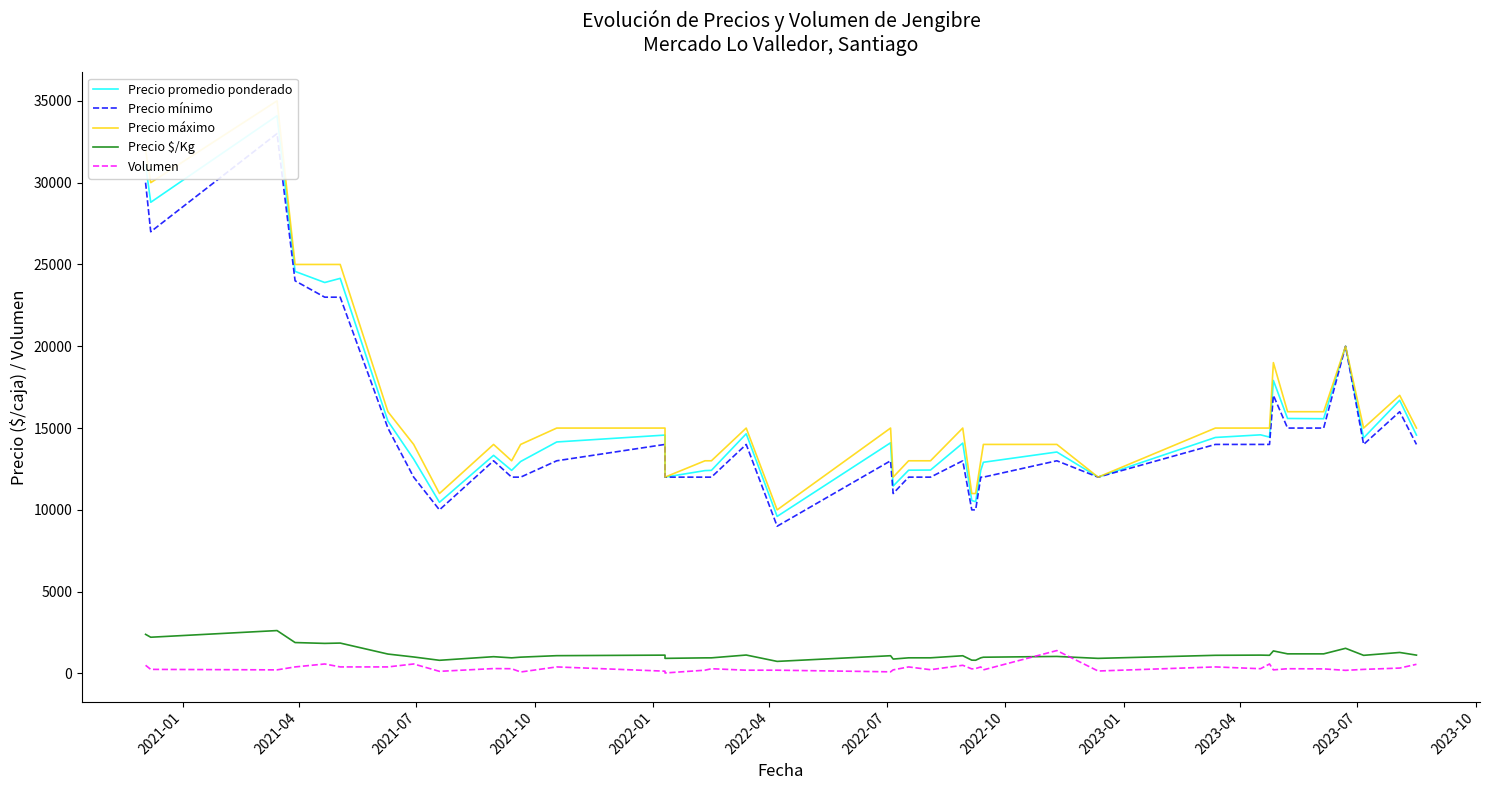

True or false: Precio promedio ponderado and Precio máximo intersect in this chart.

False